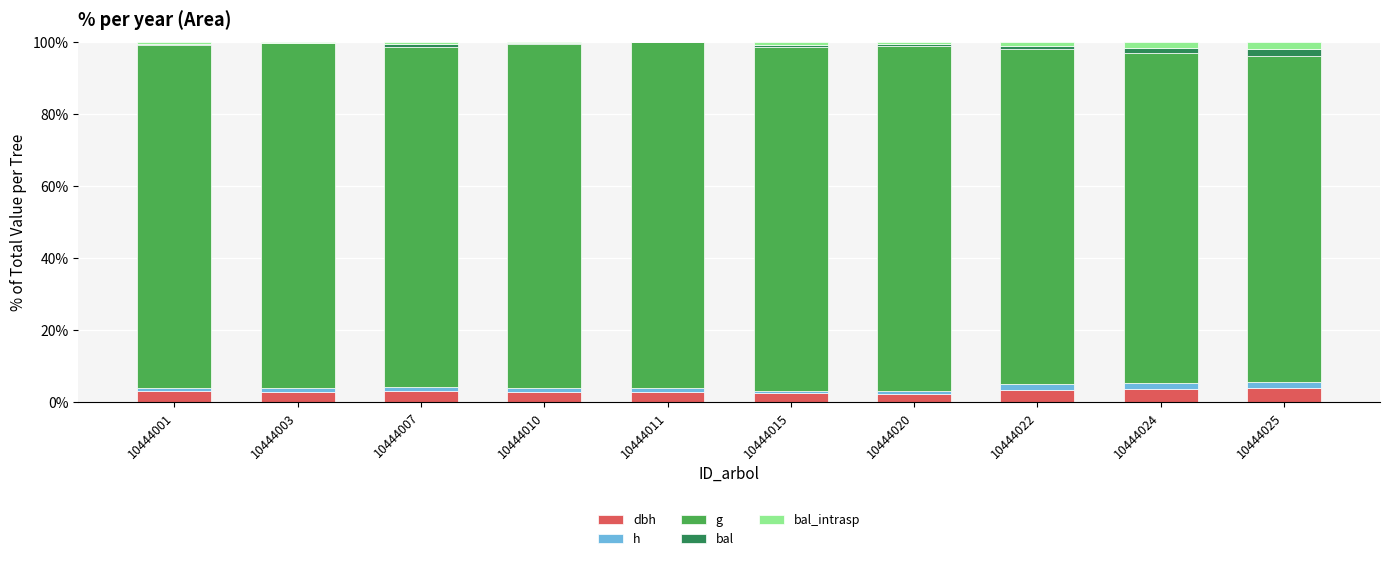

The g series shows 95.9 at 10444003. True or false?

True